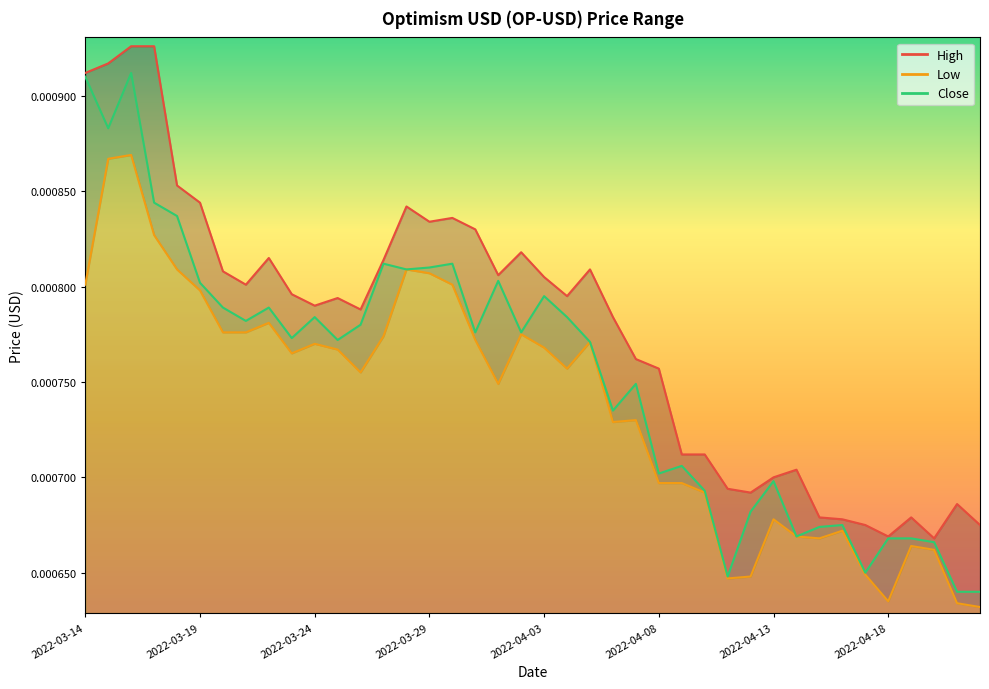

What is the label of the 21st point from the left?

2022-04-03